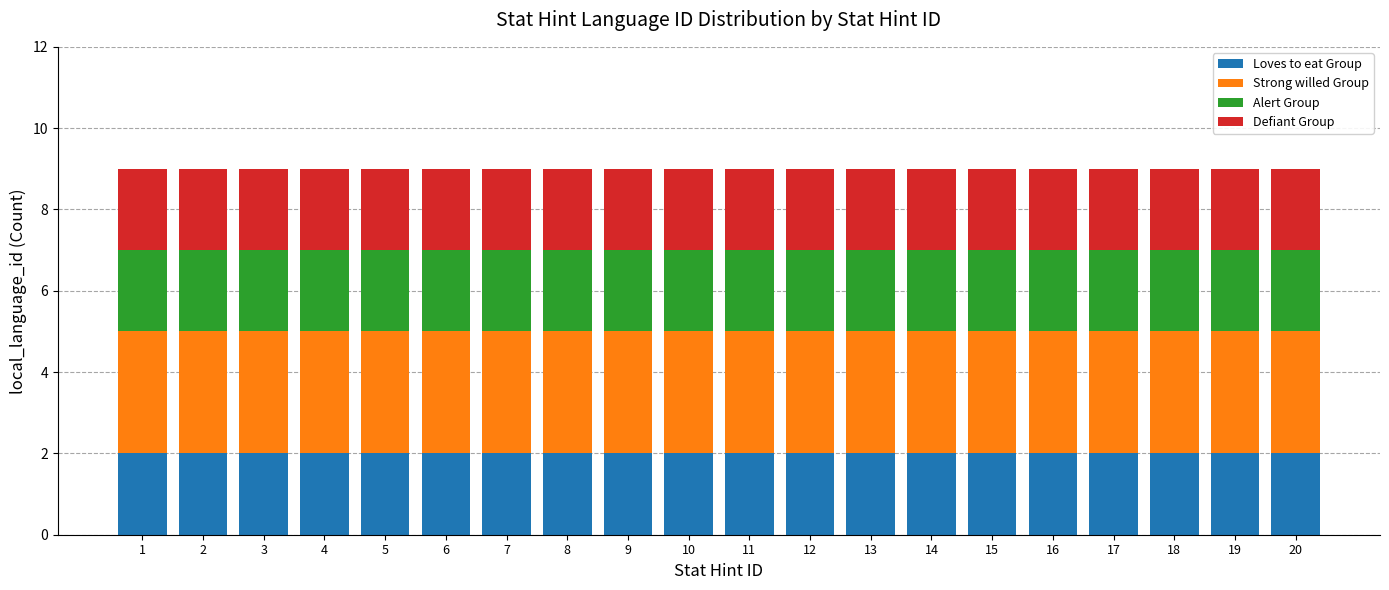

Does the chart contain any negative values?

No